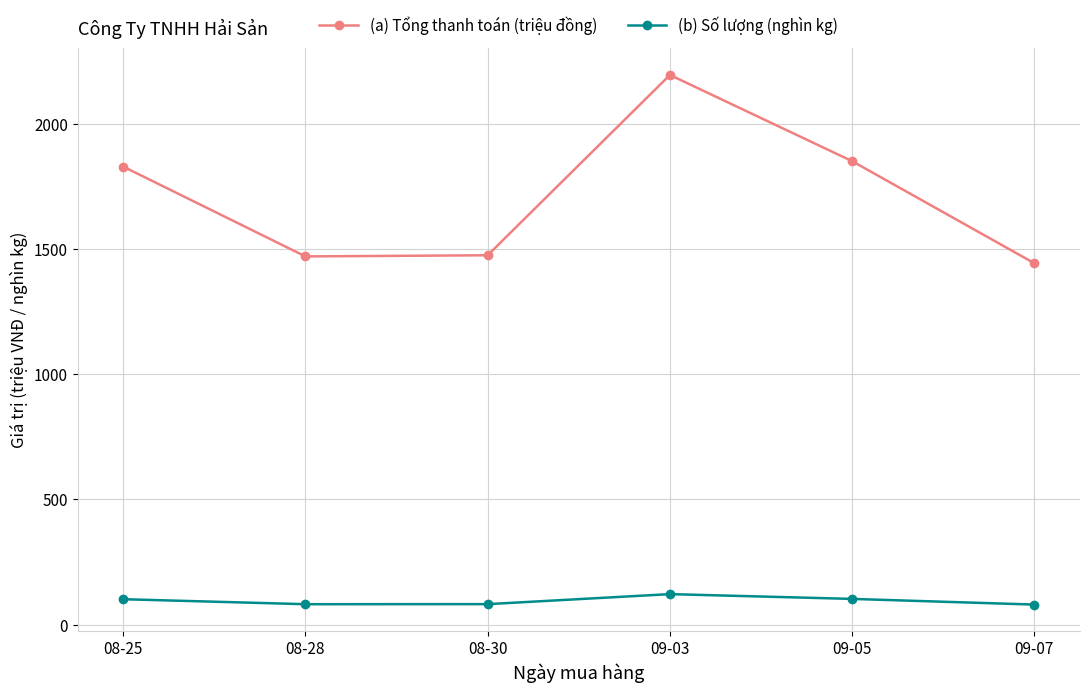

At which category is the sum across all series the highest?

09-03